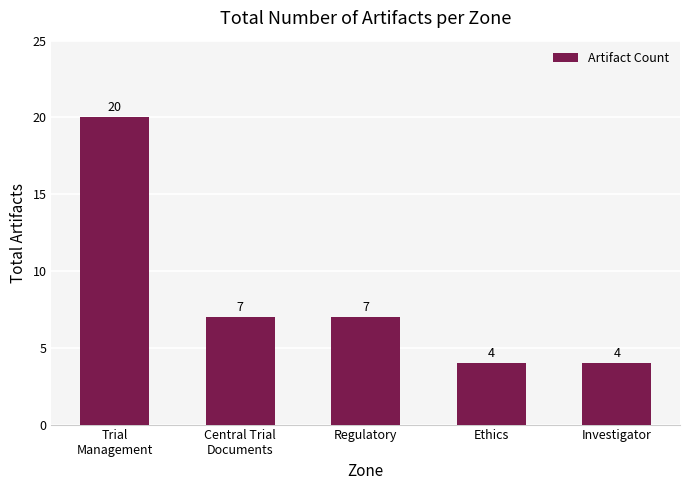

True or false: the data shows 9 at Central Trial
Documents.

False